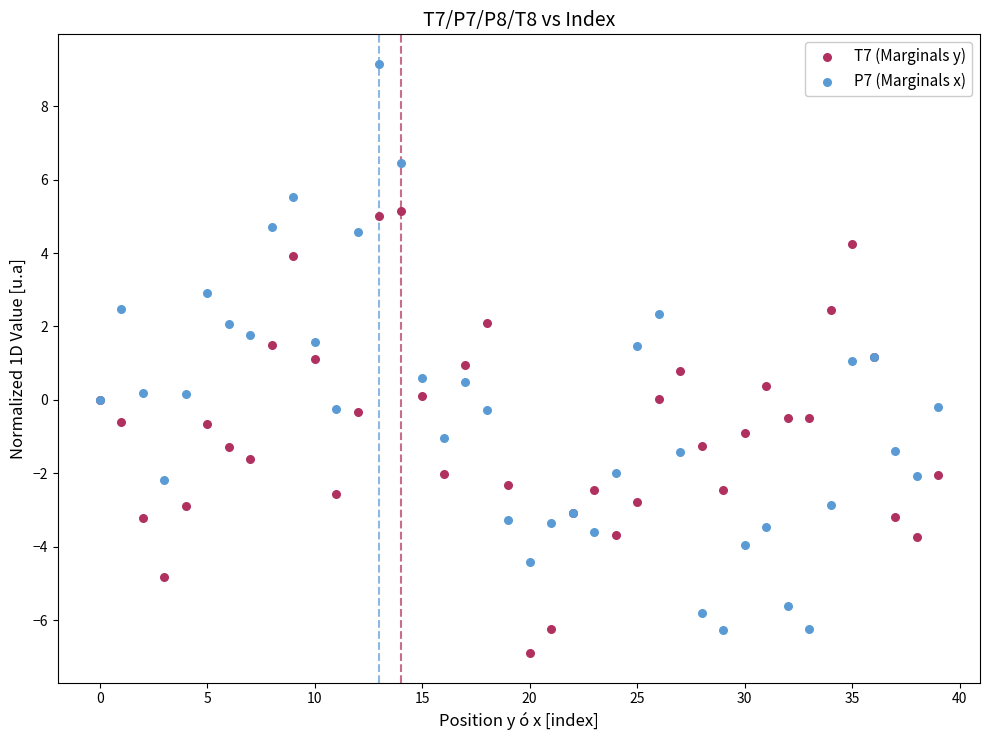

Which series has the widest spread of Y values?

P7 (Marginals x)